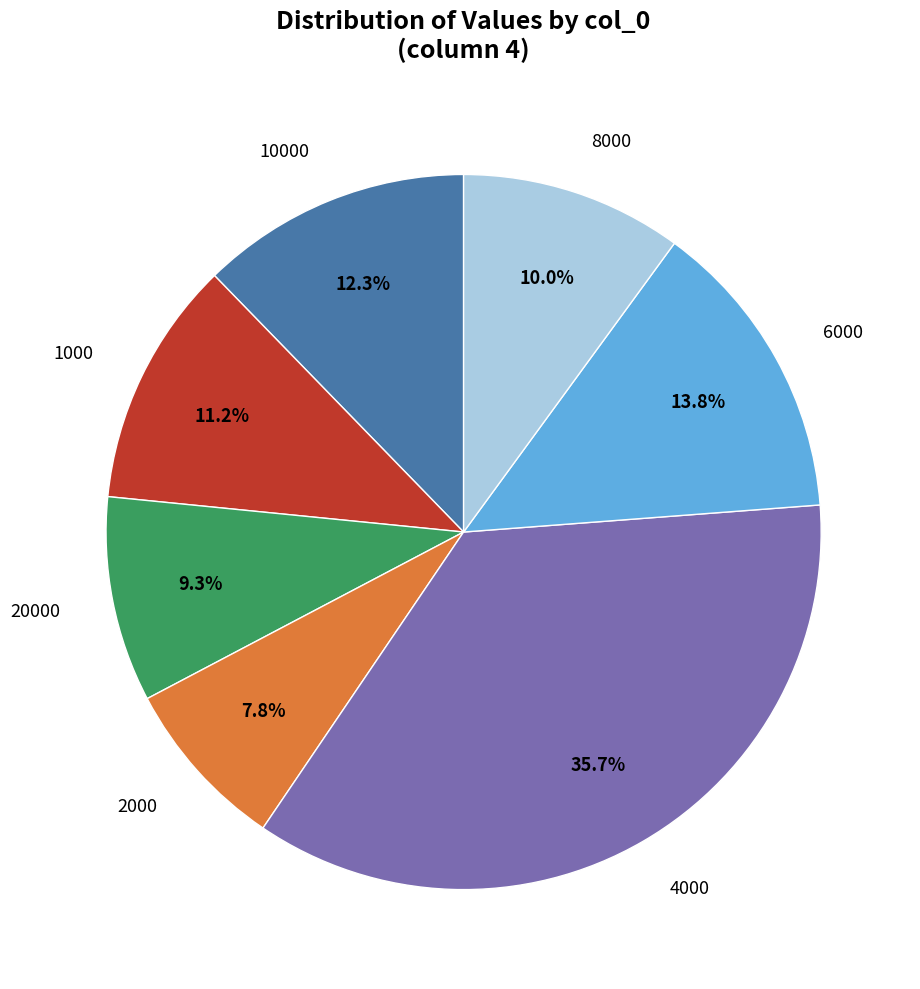

Is there a majority slice in this chart?

No